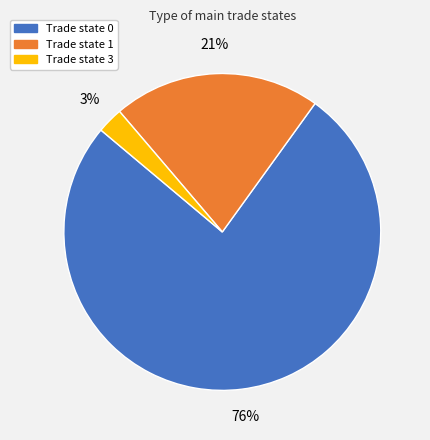

Do Trade state 0 and Trade state 3 together represent more than half of the pie?

Yes